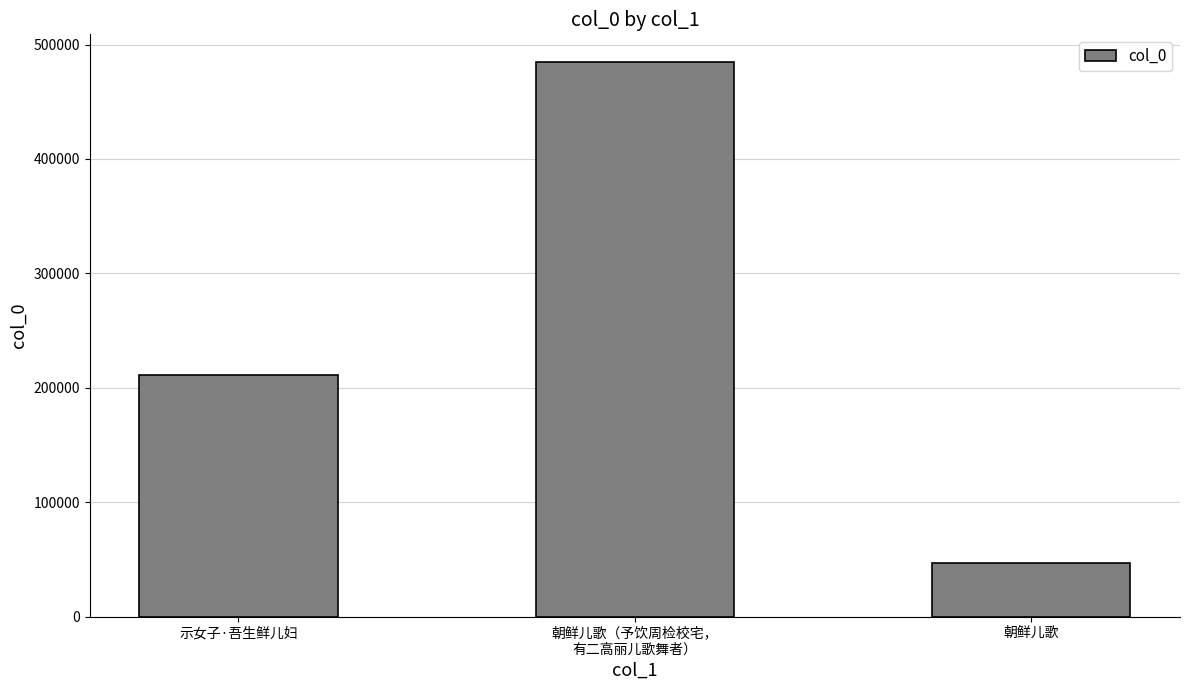

True or false: the data shows 657966 at 朝鲜儿歌（予饮周检校宅，
有二高丽儿歌舞者）.

False